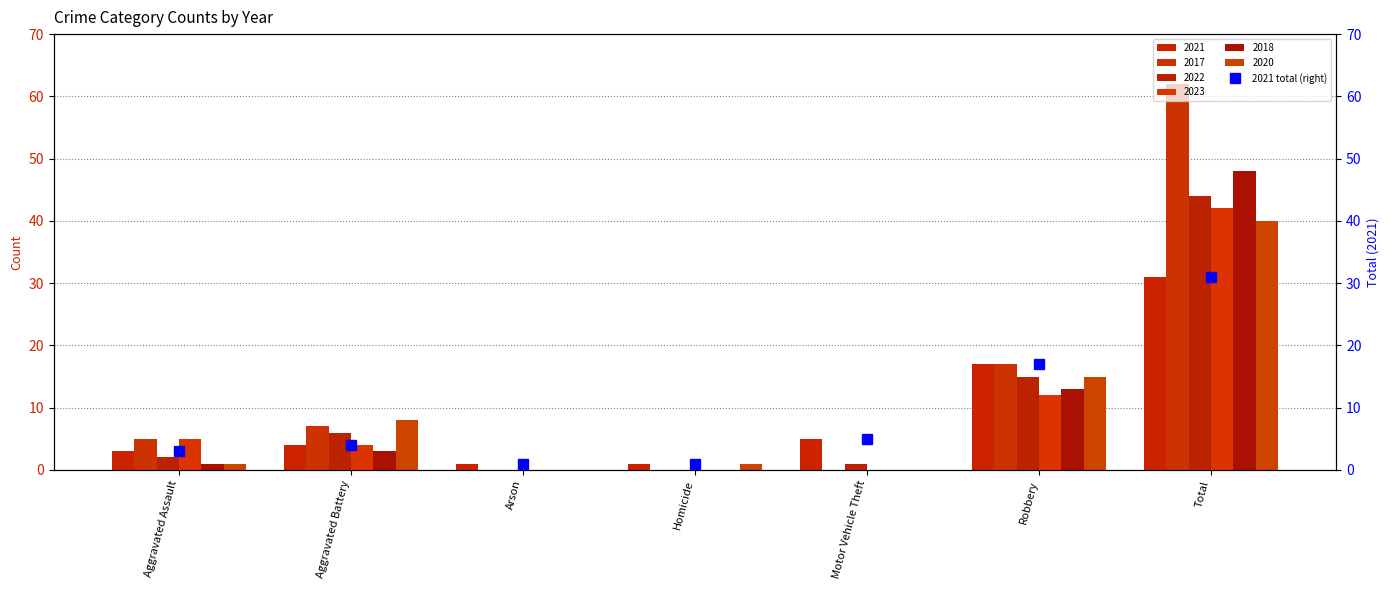

What is the difference between the second highest and second lowest values?

16